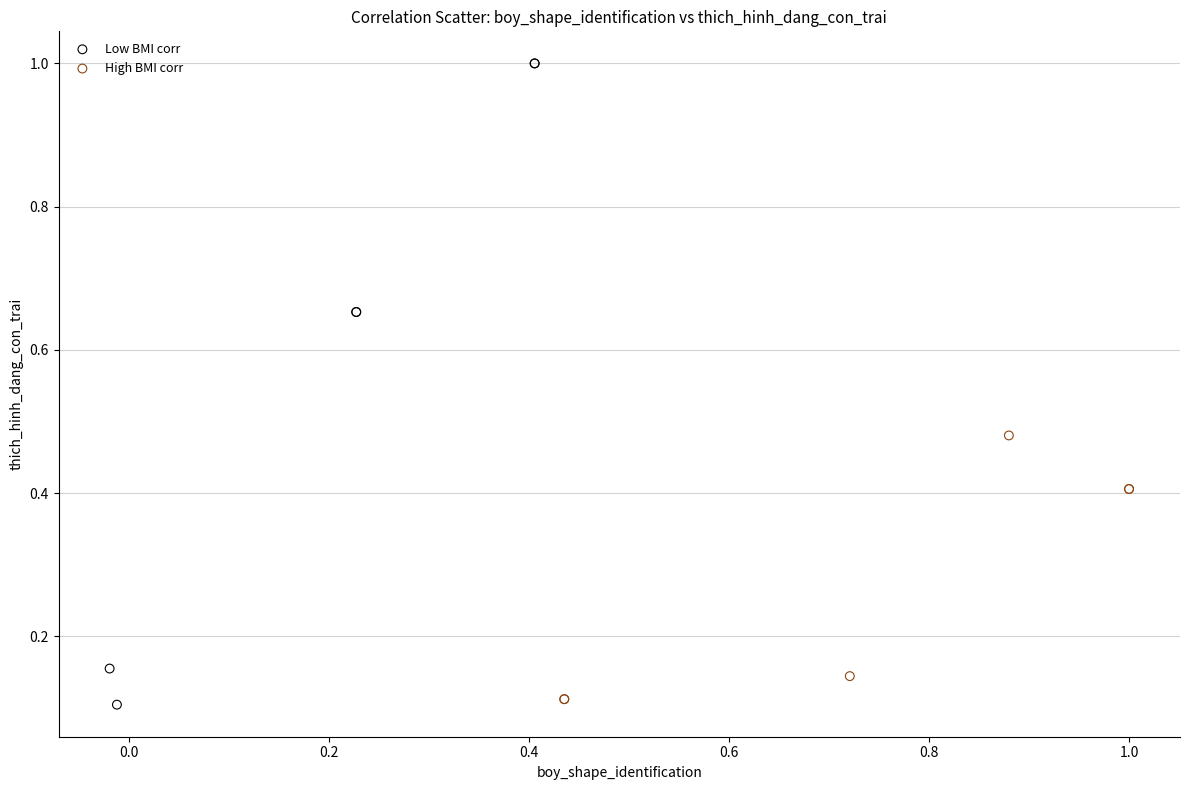

Which series has the largest Y range (max minus min)?

Low BMI corr